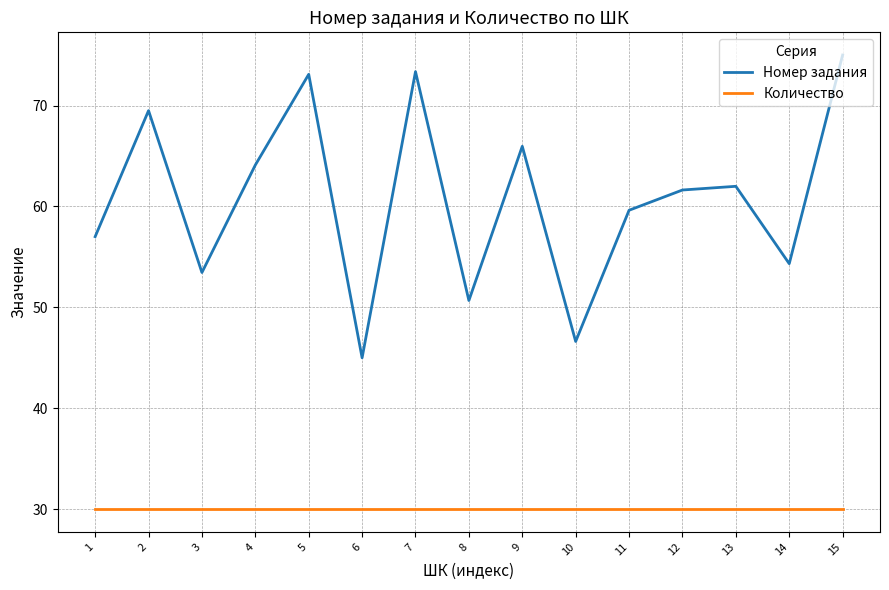

What is the sum of all Номер задания values?

911.3